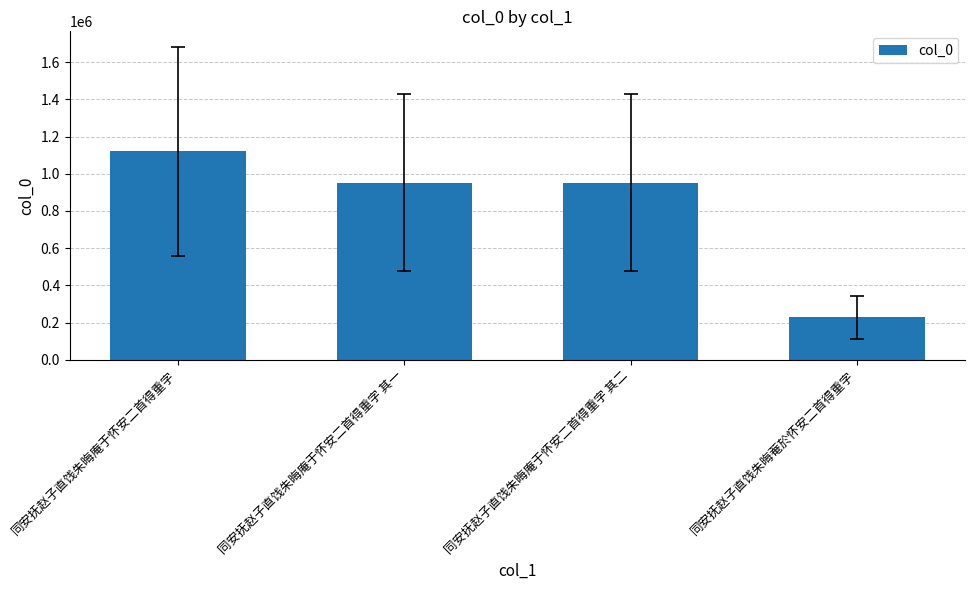

Between 同安抚赵子直饯朱晦庵于怀安二首得重字 and 同安抚赵子直饯朱晦菴於怀安二首得重字, which is larger?

同安抚赵子直饯朱晦庵于怀安二首得重字